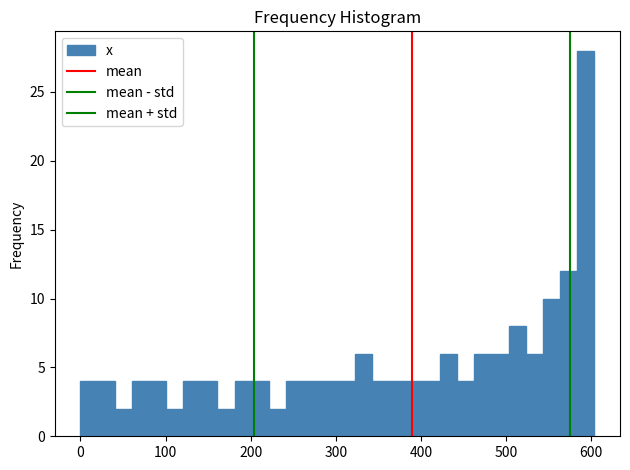

Read against the x-axis, roughly where is the centre of the tallest bar?

590